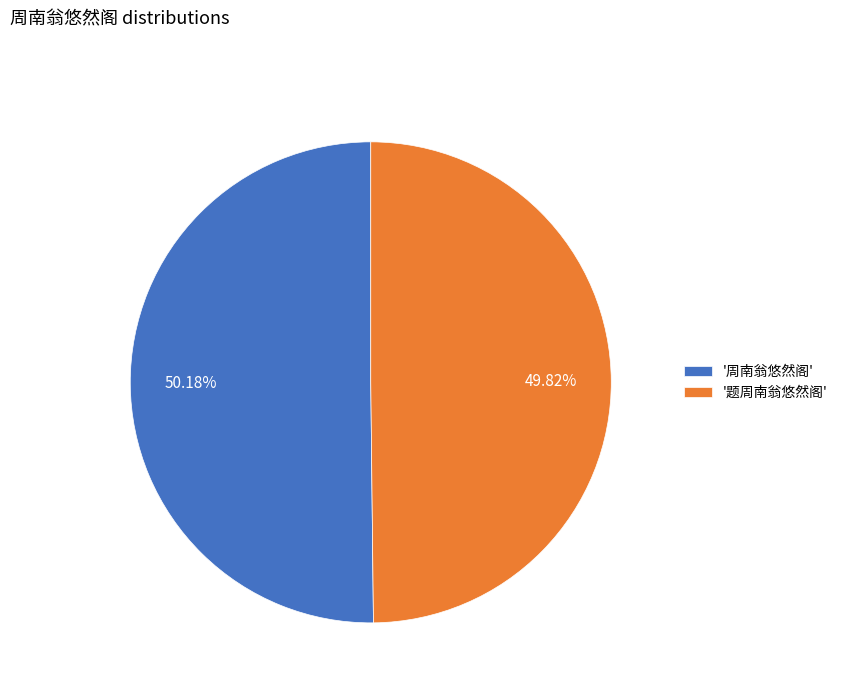

Is there any slice that represents more than half of the pie?

Yes